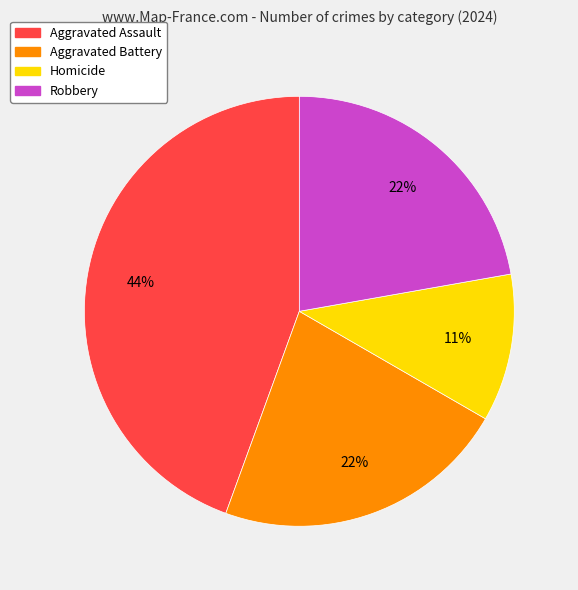

How many slices are in this pie chart?

4